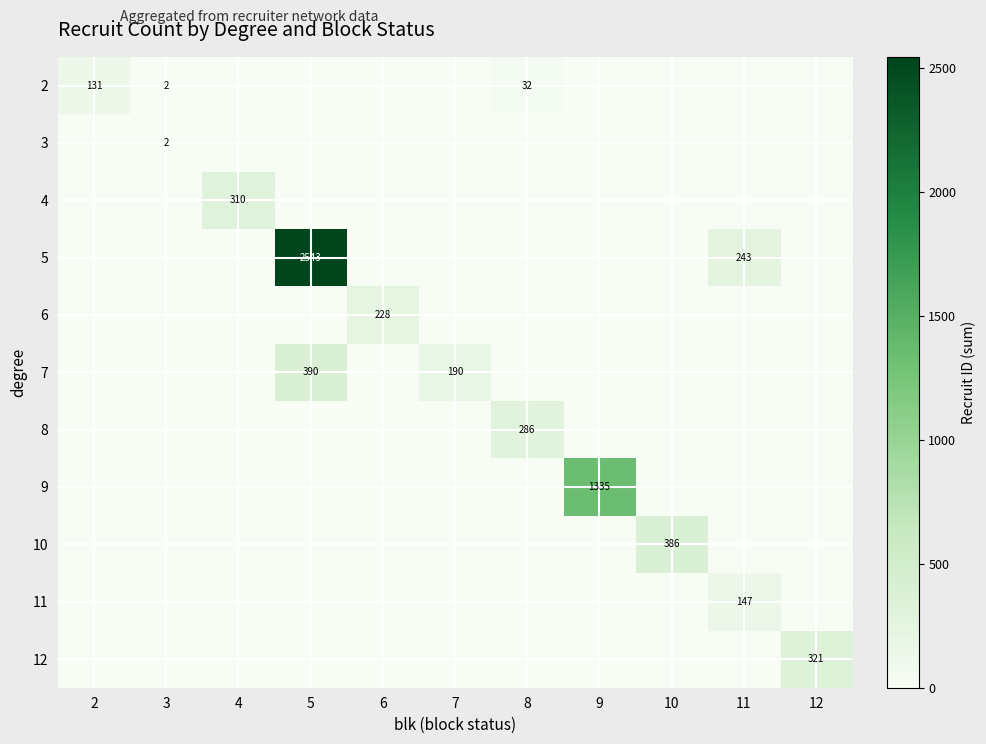

What is the highest value of the 2 series?

131